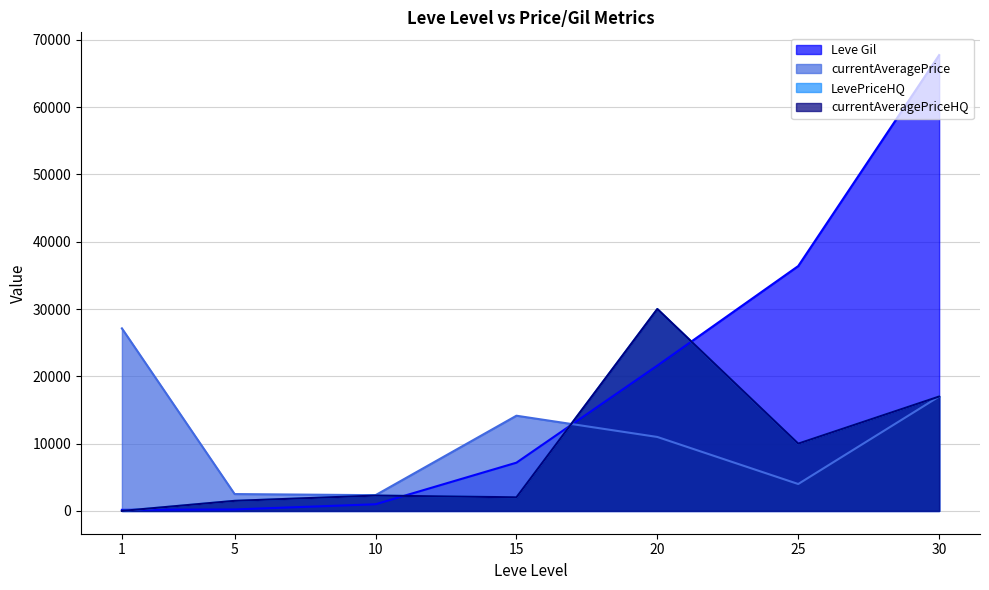

What are all the series names shown in the legend?

Leve Gil, currentAveragePrice, LevePriceHQ, currentAveragePriceHQ